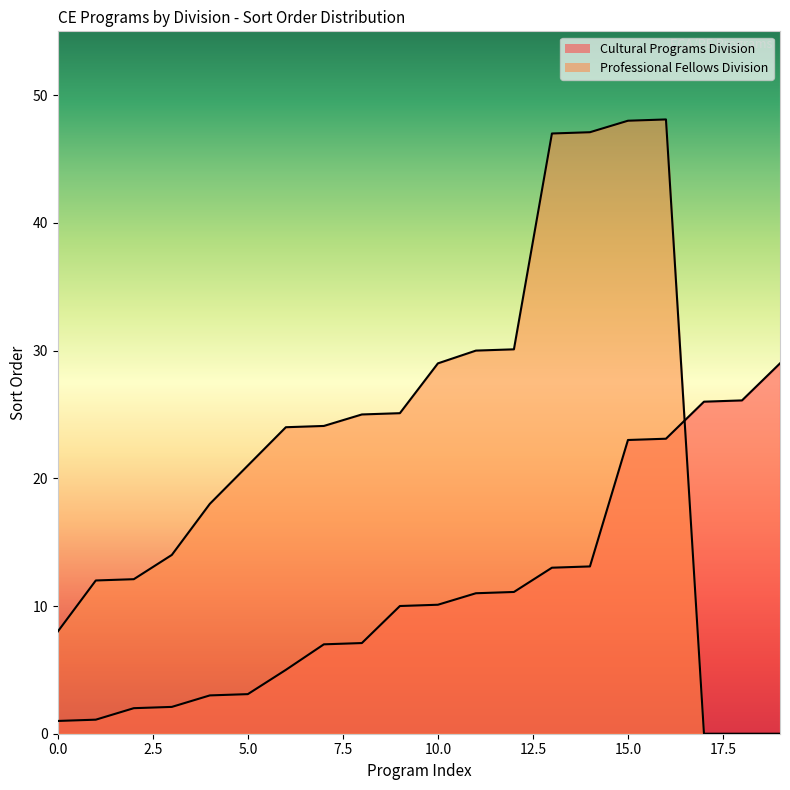

What is the difference between the highest and lowest values at 19?

29.0